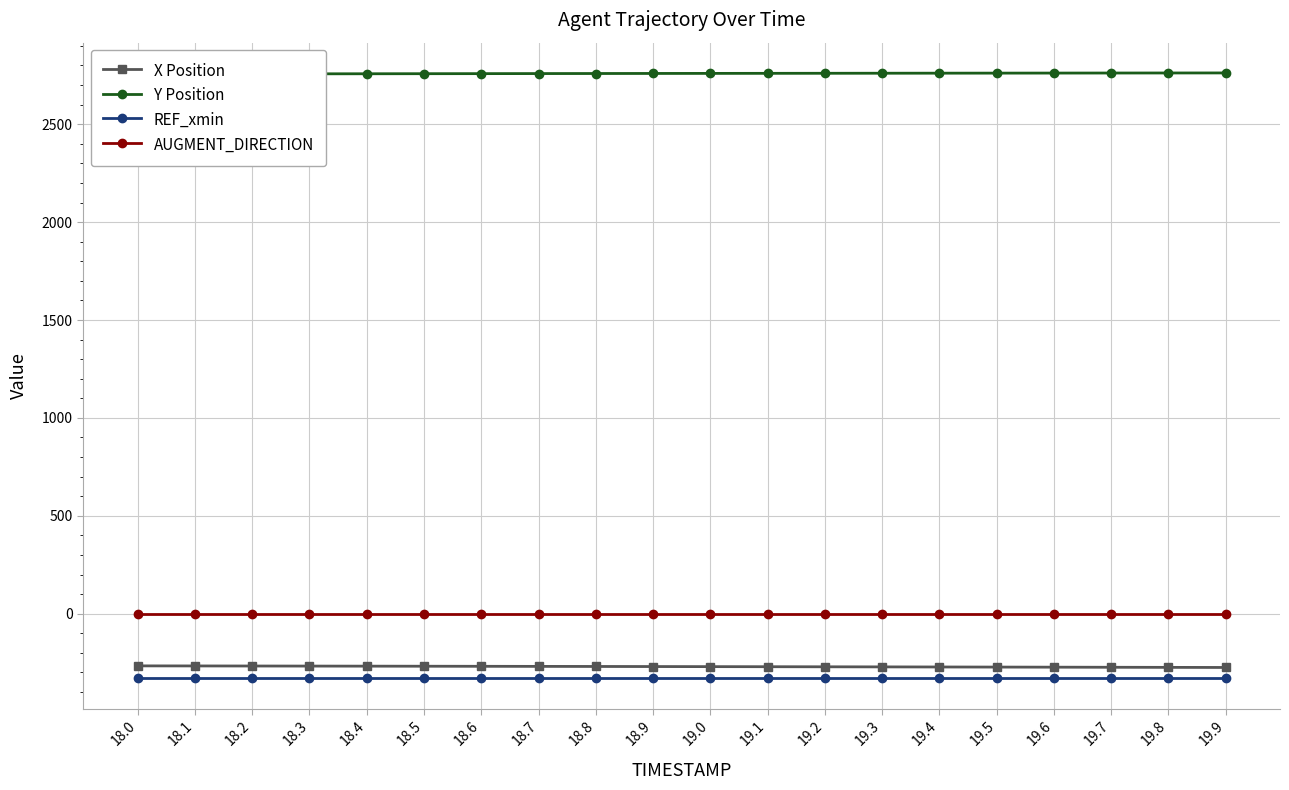

What is the lowest value of the X Position series?

-274.5